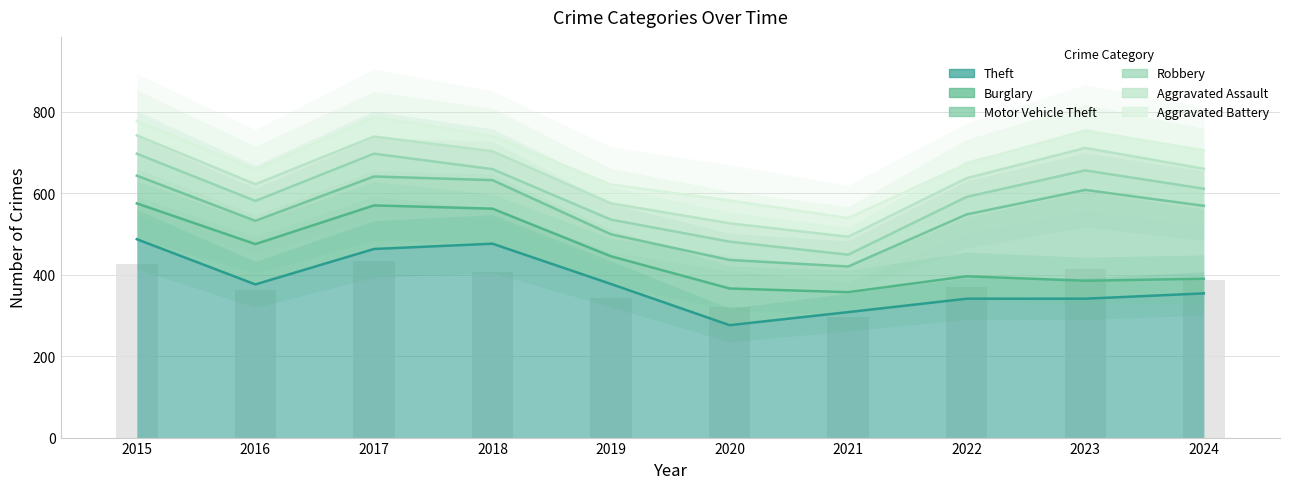

Which series has the largest total across all categories?

Theft